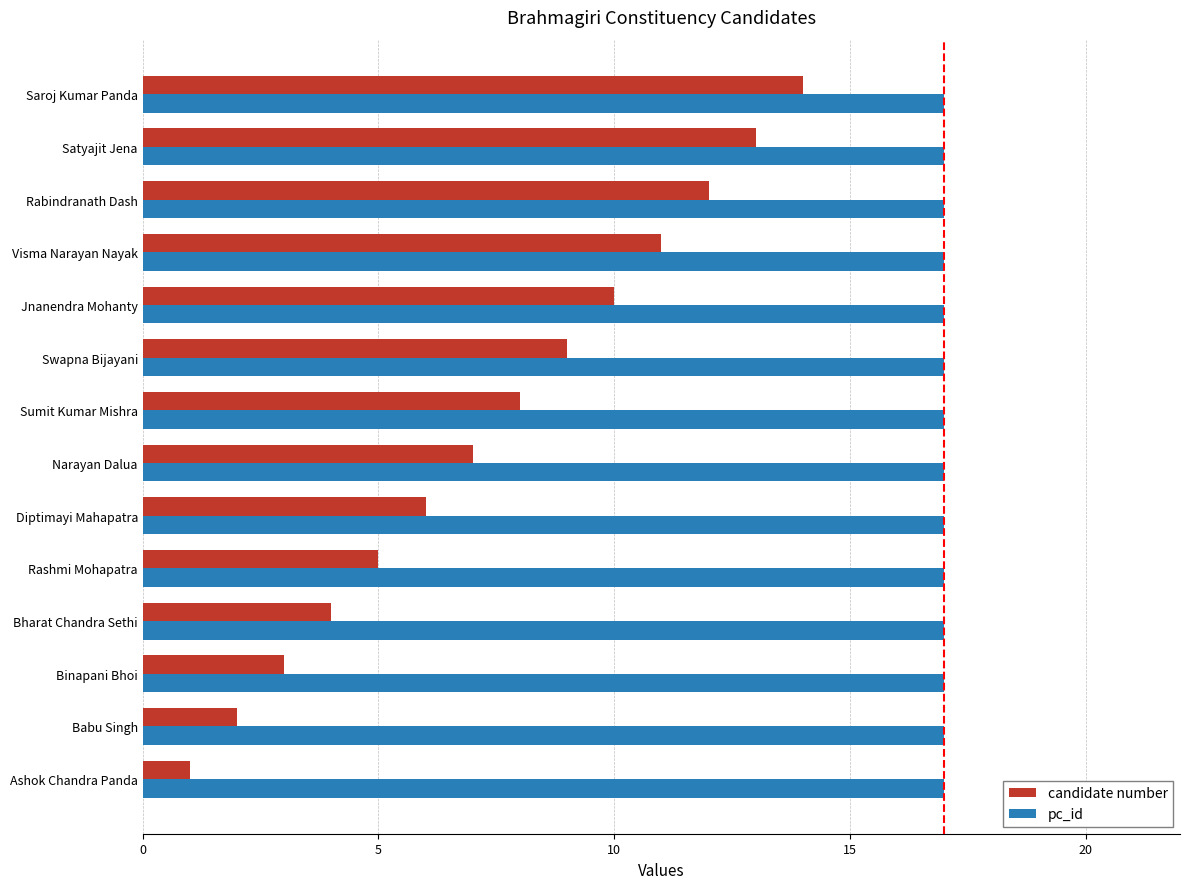

What value does the pc_id series have at Visma Narayan Nayak?

17